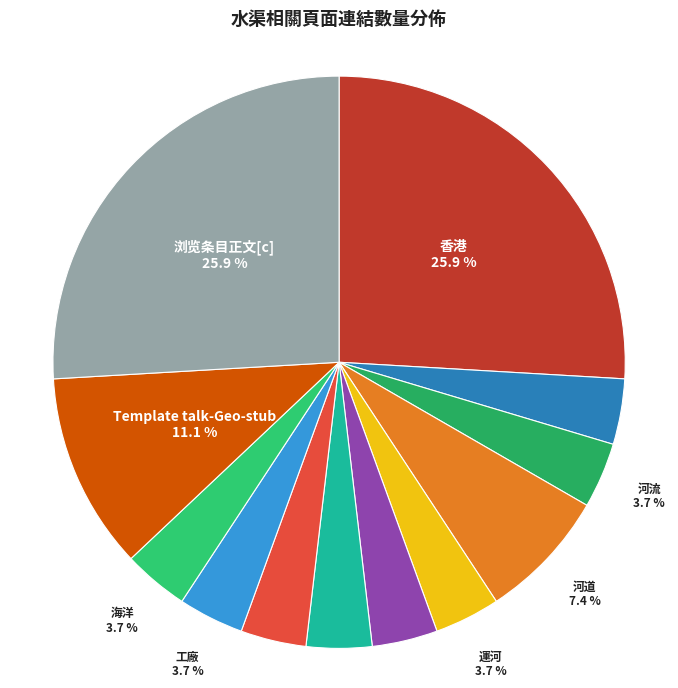

How many slices are in this pie chart?

12